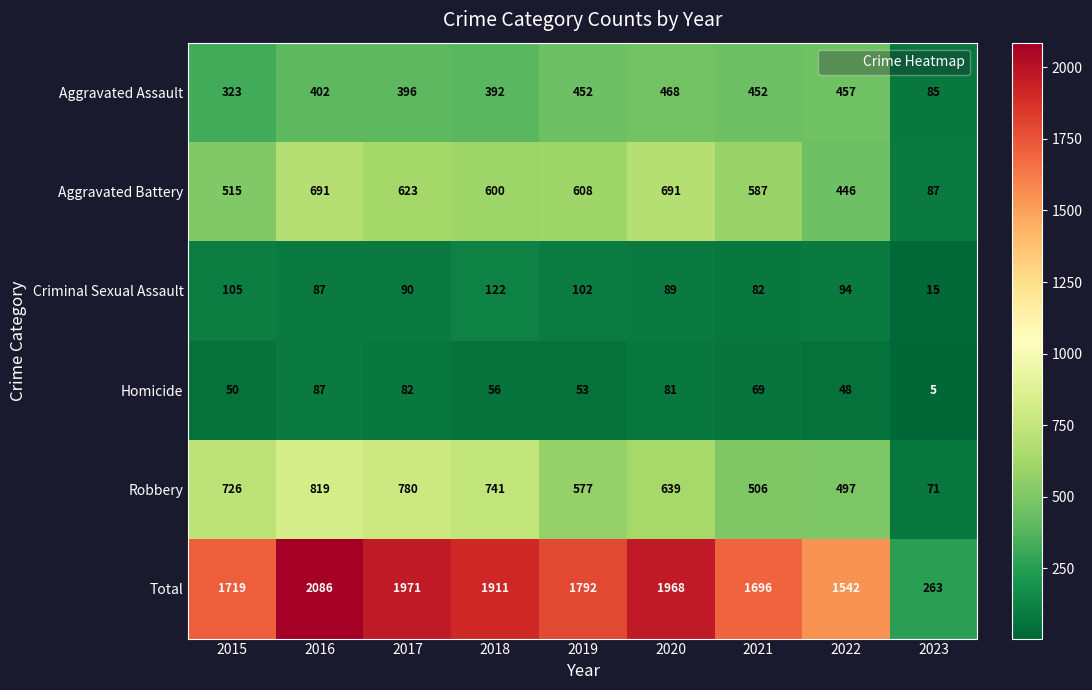

Count the number of categories in the chart.

9